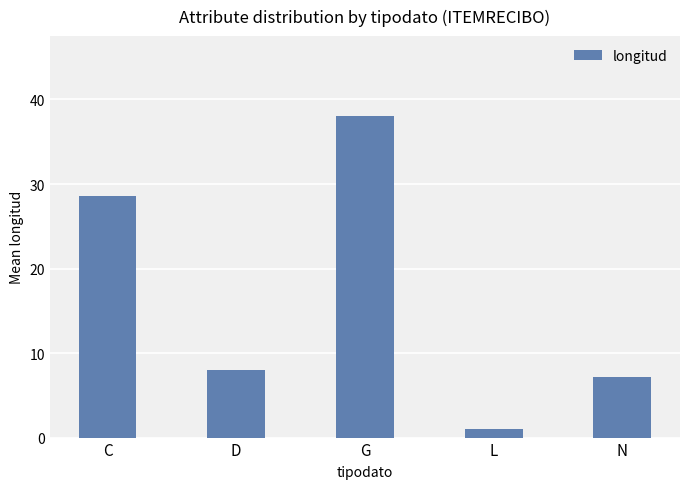

Reading left to right, transcribe all the data shown in this chart.

C=28.6	D=8.0	G=38.0	L=1.0	N=7.1